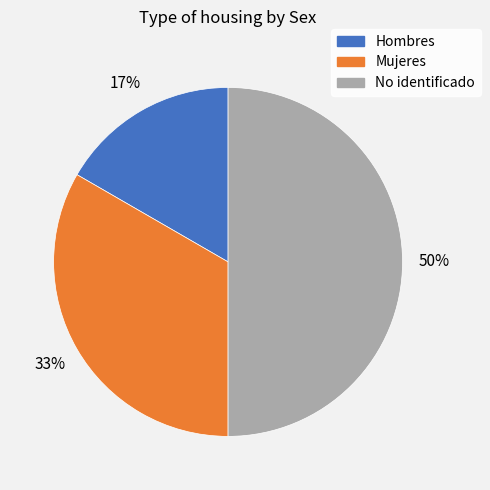

Do No identificado and Hombres together represent more than half of the pie?

Yes